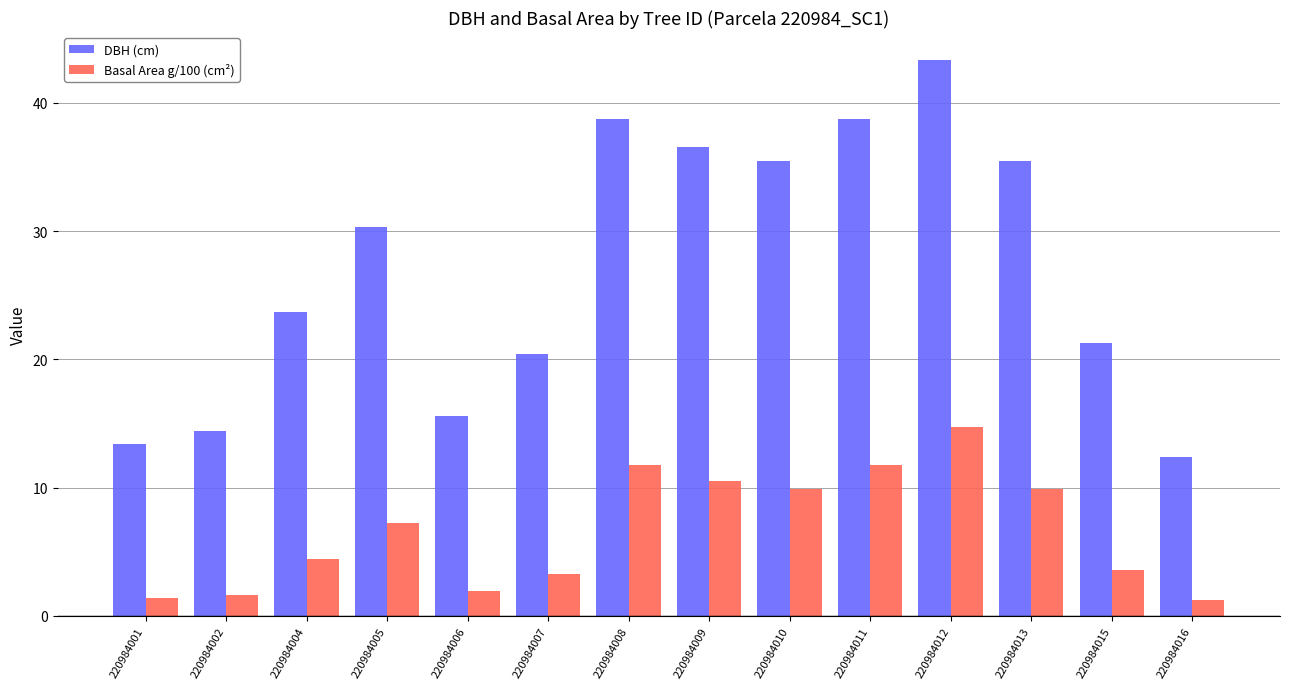

At 220984009, list the series in order from largest to smallest.

DBH (cm), Basal Area g/100 (cm²)